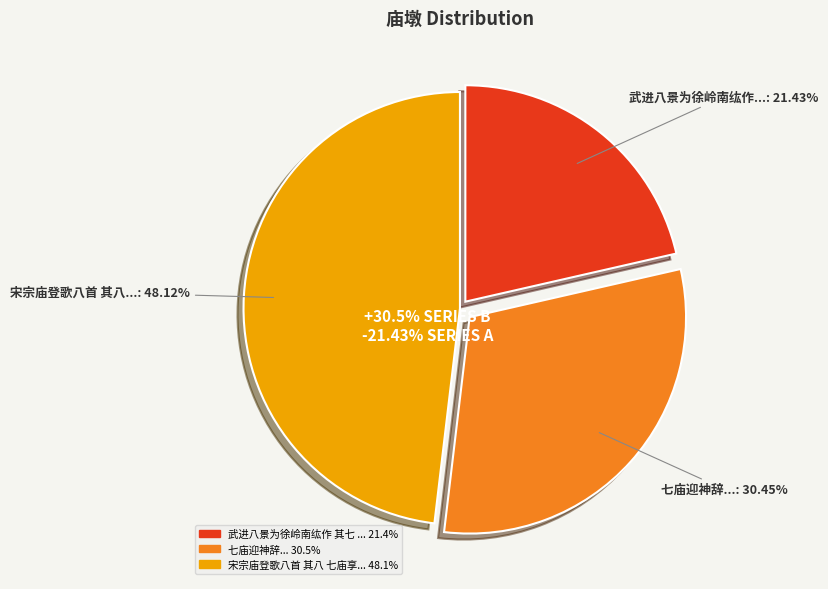

Combined, do 武进八景为徐岭南纮作 其七 庙墩灵迹 and 七庙迎神辞 account for over 50%?

Yes